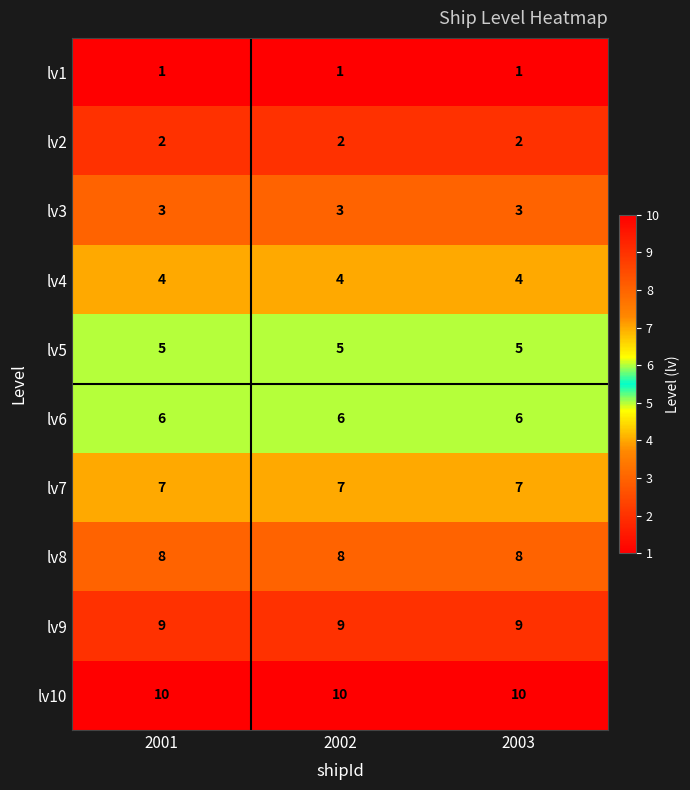

Rank the series at 2001 from lowest to highest value.

lv1, lv2, lv3, lv4, lv5, lv6, lv7, lv8, lv9, lv10